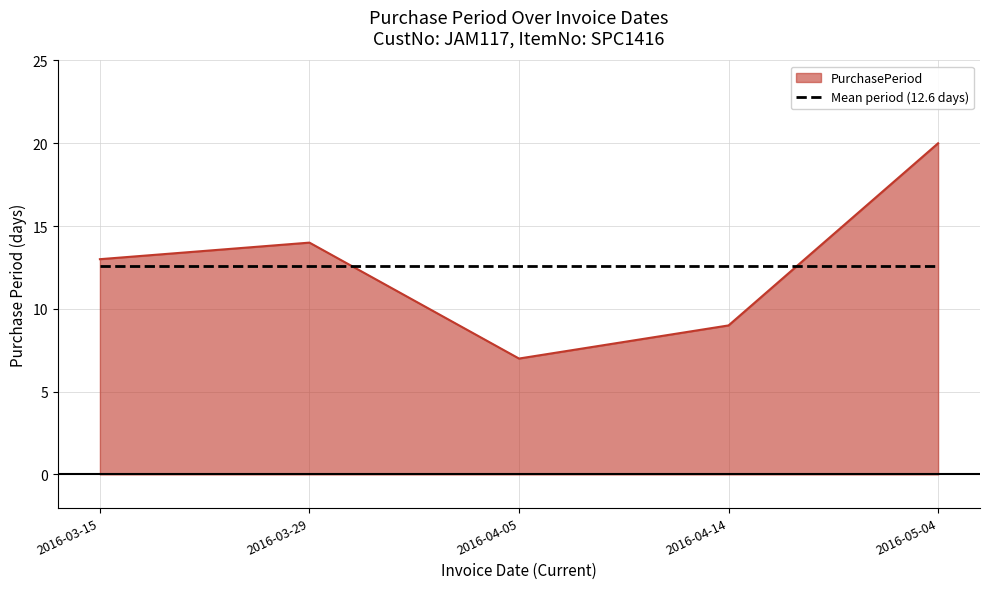

What value does the PurchasePeriod series have at 2016-04-05?

7.0